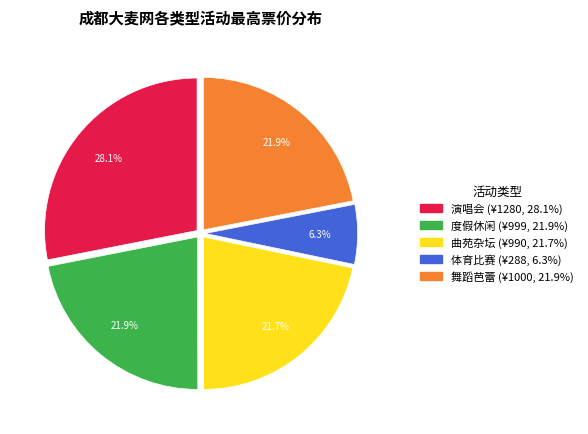

Which slice is the largest?

演唱会